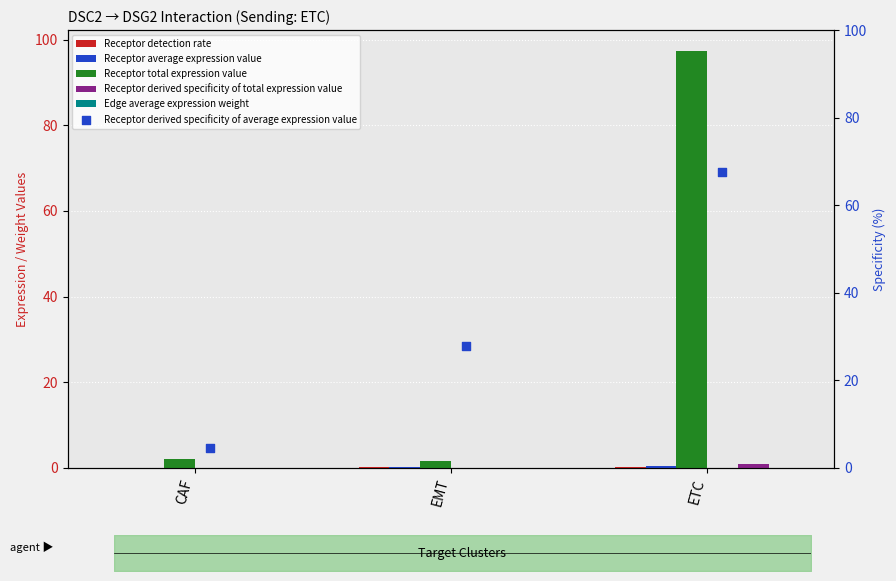

Which series contains the highest Y value?

Receptor total expression value